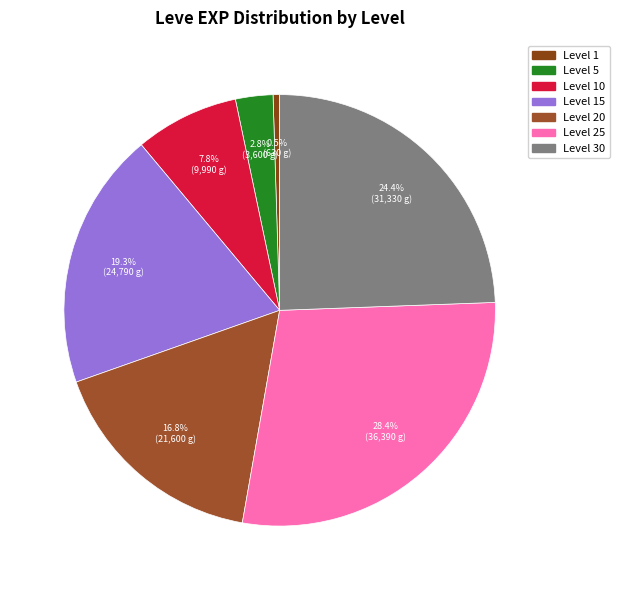

Which category has the biggest portion of the pie?

Level 25